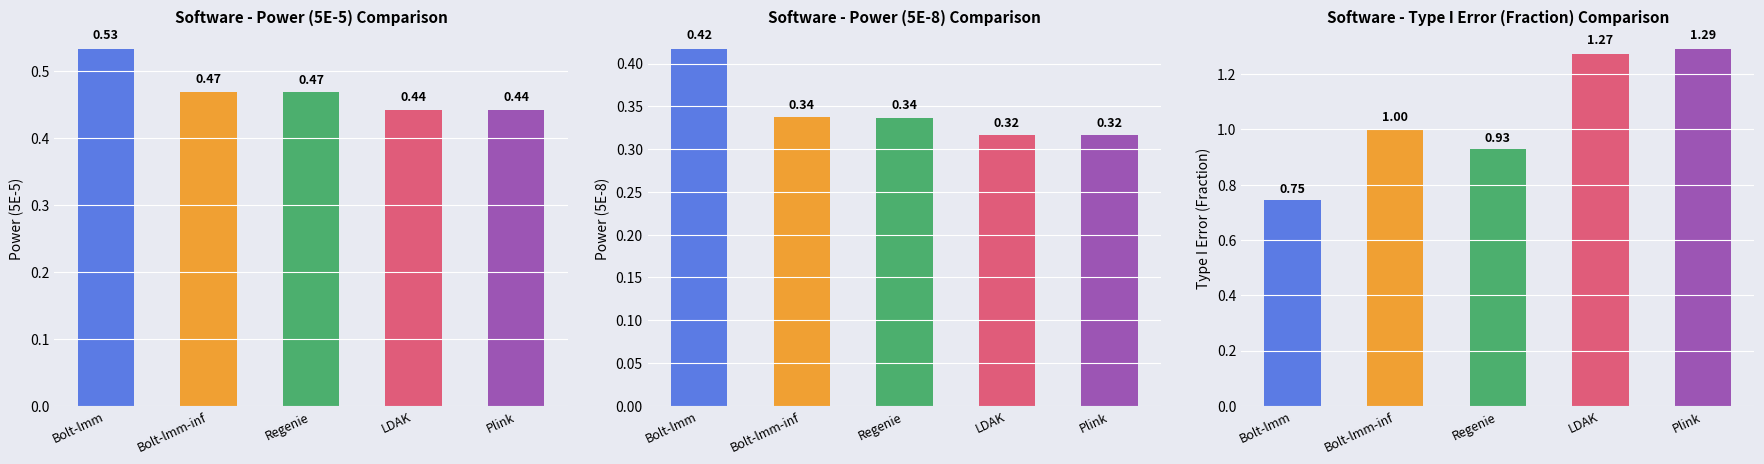

What is the minimum value shown in the chart?

0.3